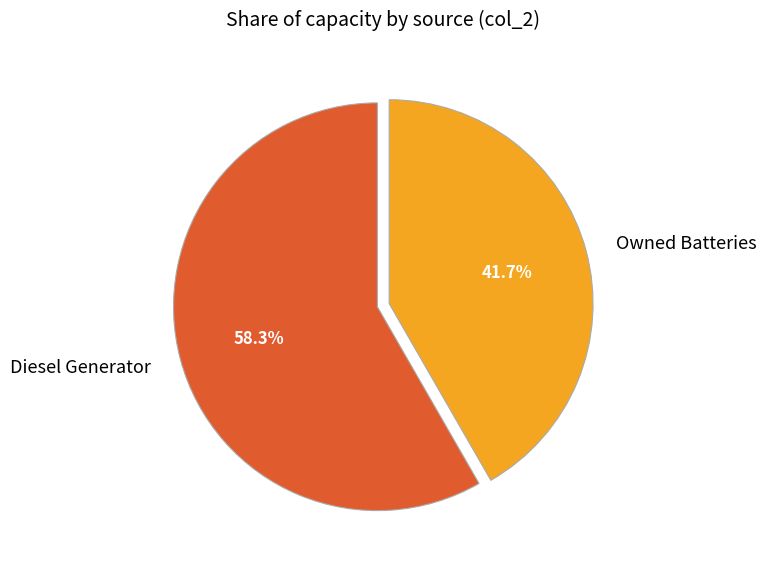

Rank the categories by value from lowest to highest.

Owned Batteries, Diesel Generator